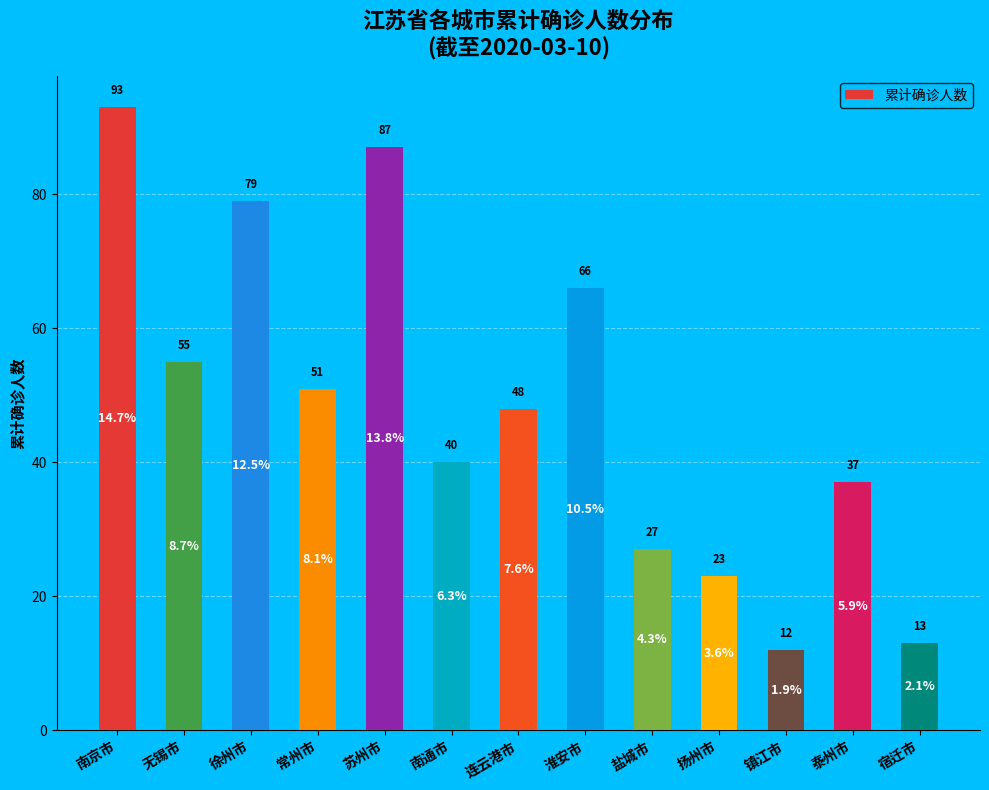

What is the change in value from 苏州市 to 南通市?

-47